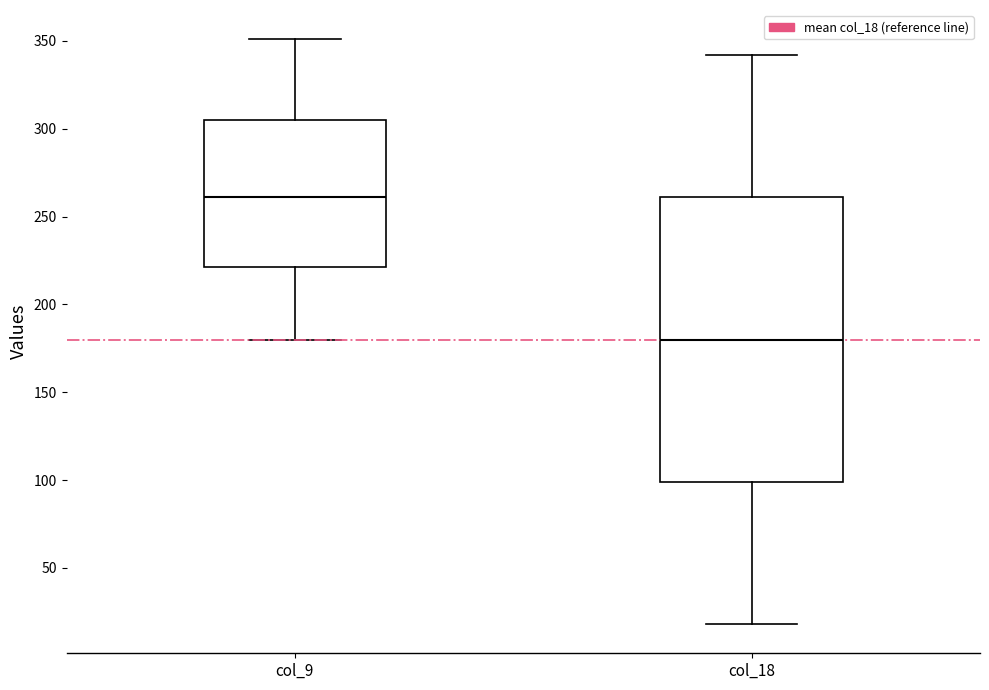

Reading left to right, transcribe this box plot: for each box, give where its median line is, the range the box spans, and where its two whiskers end, as read against the y-axis. The values are not printed on the chart, so give them approximately, as read against the axis.

col_9: median 260, box 220 to 305, whiskers 180 to 350
col_18: median 180, box 100 to 260, whiskers 20 to 340